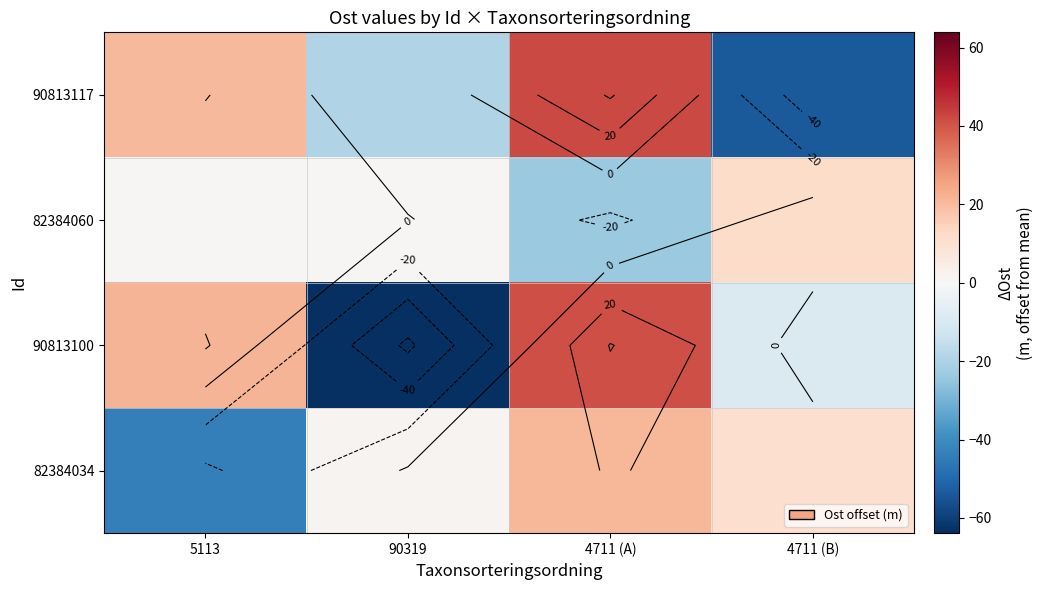

Between 4711 (A) and 4711 (B), which series saw the biggest shift?

90813117